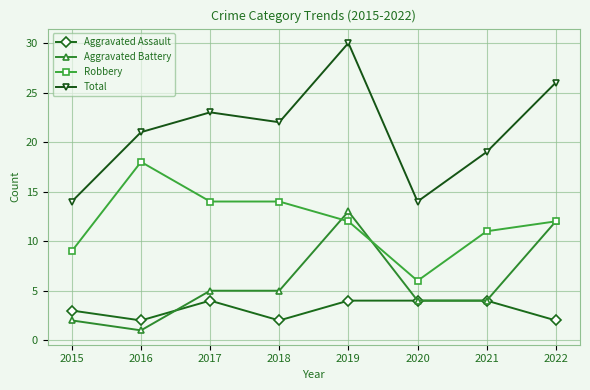

Reading right to left, what are all the values shown in this chart?

Aggravated Assault: 2	4	4	4	2	4	2	3
Aggravated Battery: 12	4	4	13	5	5	1	2
Robbery: 12	11	6	12	14	14	18	9
Total: 26	19	14	30	22	23	21	14